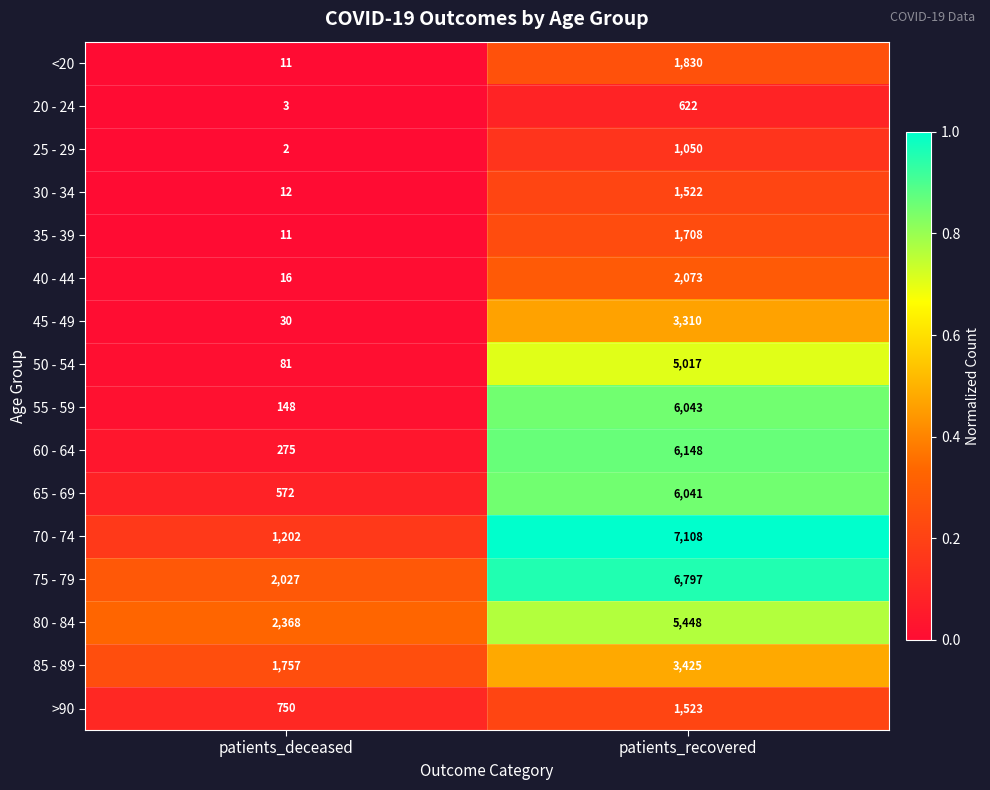

Rank the series at patients_recovered from lowest to highest value.

20 - 24, 25 - 29, 30 - 34, >90, 35 - 39, <20, 40 - 44, 45 - 49, 85 - 89, 50 - 54, 80 - 84, 65 - 69, 55 - 59, 60 - 64, 75 - 79, 70 - 74